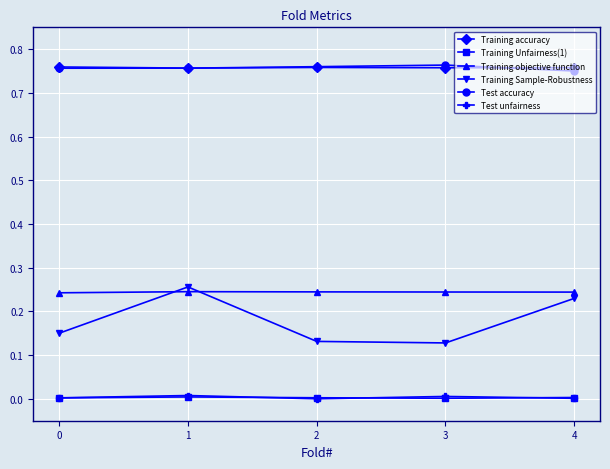

True or false: Test accuracy and Training Unfairness(1) cross at least once.

False